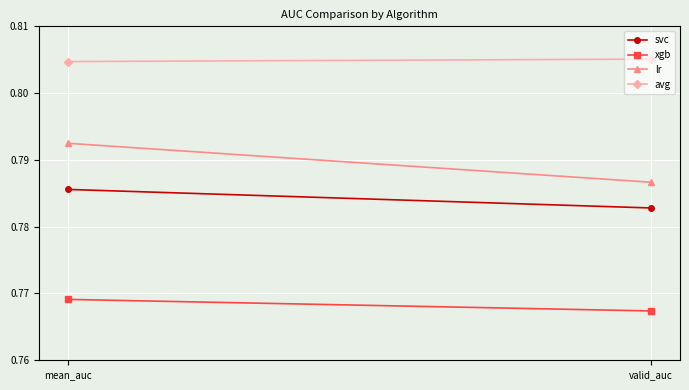

The xgb series shows 0.8 at valid_auc. True or false?

True